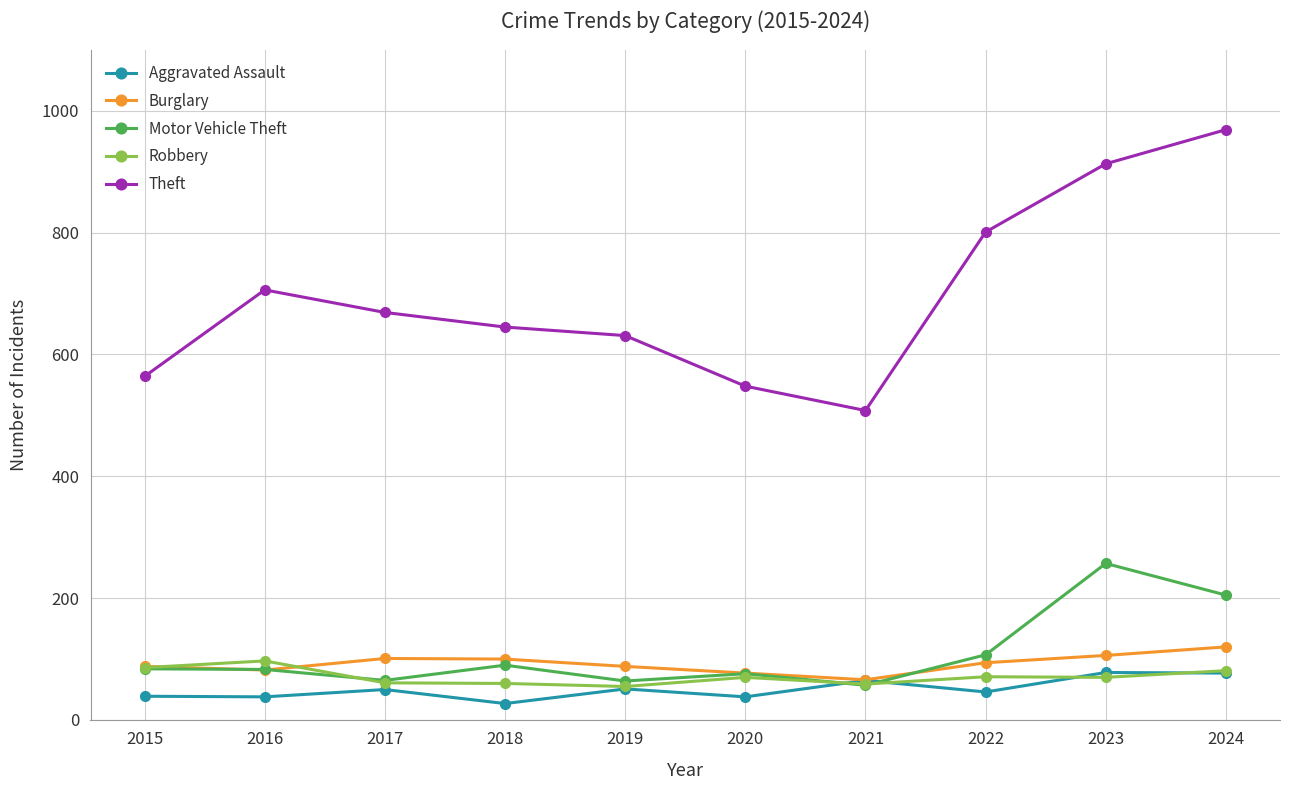

What is the value of the Theft point at the 4th from the left?

645